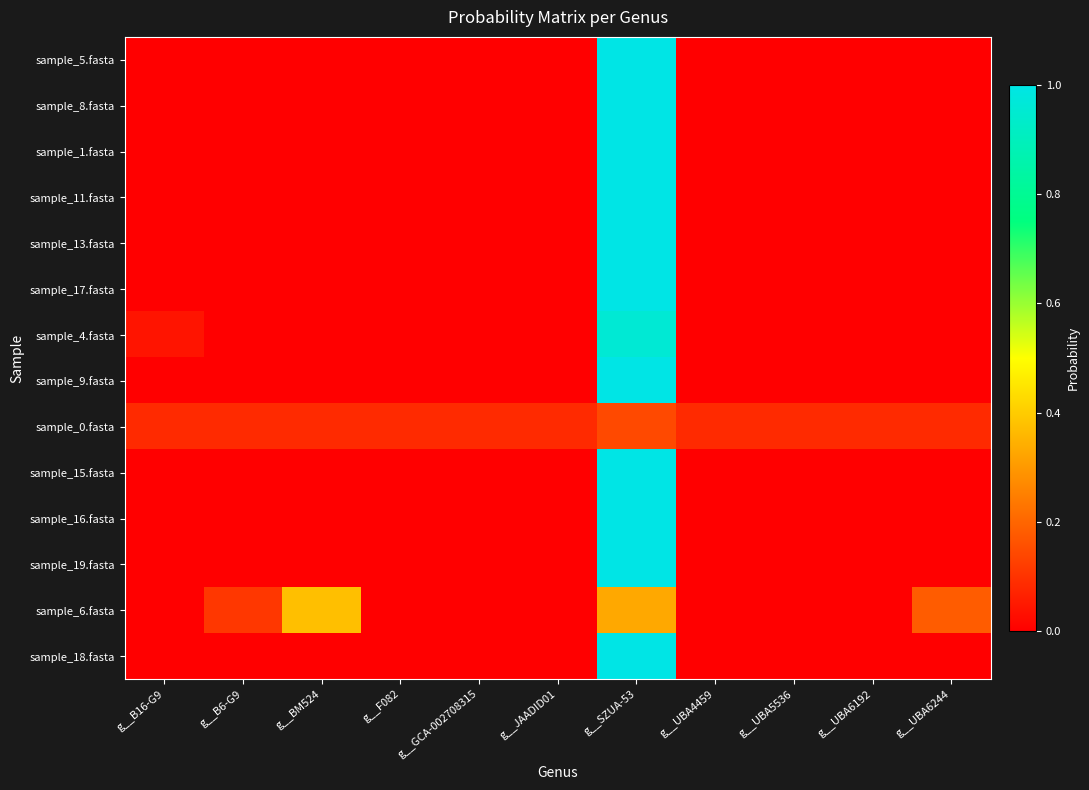

At g__BM524, list the series in order from largest to smallest.

sample_6.fasta, sample_0.fasta, sample_15.fasta, sample_16.fasta, sample_19.fasta, sample_8.fasta, sample_5.fasta, sample_4.fasta, sample_1.fasta, sample_11.fasta, sample_13.fasta, sample_17.fasta, sample_9.fasta, sample_18.fasta